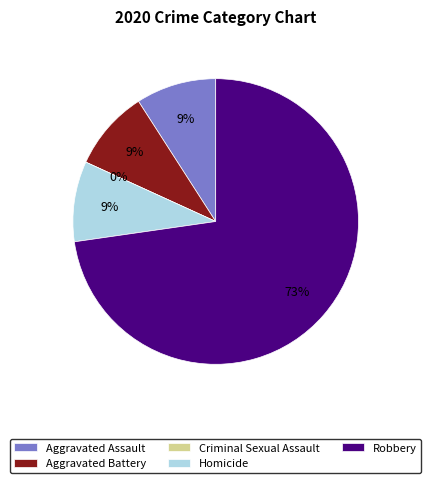

Which slice is the largest?

Robbery